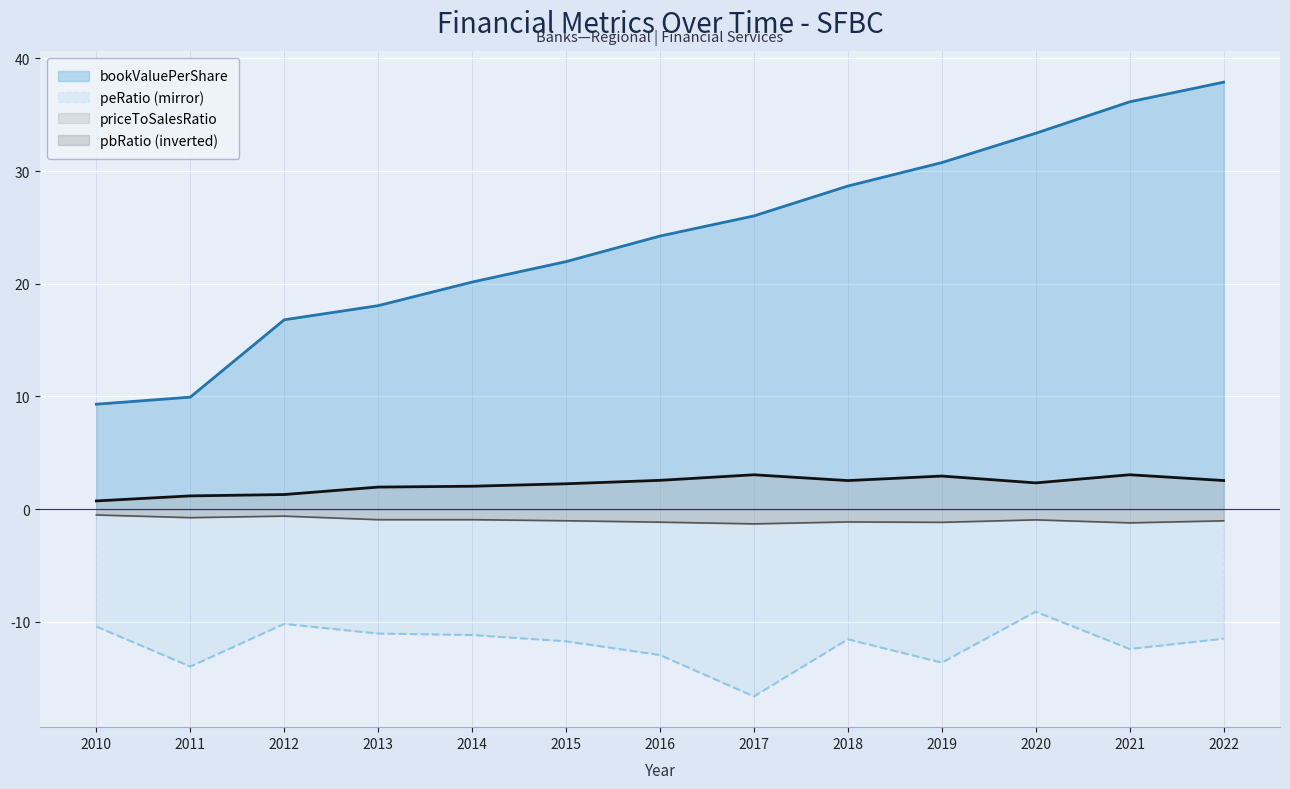

True or false: peRatio has more than 2 points higher than both neighbors.

True